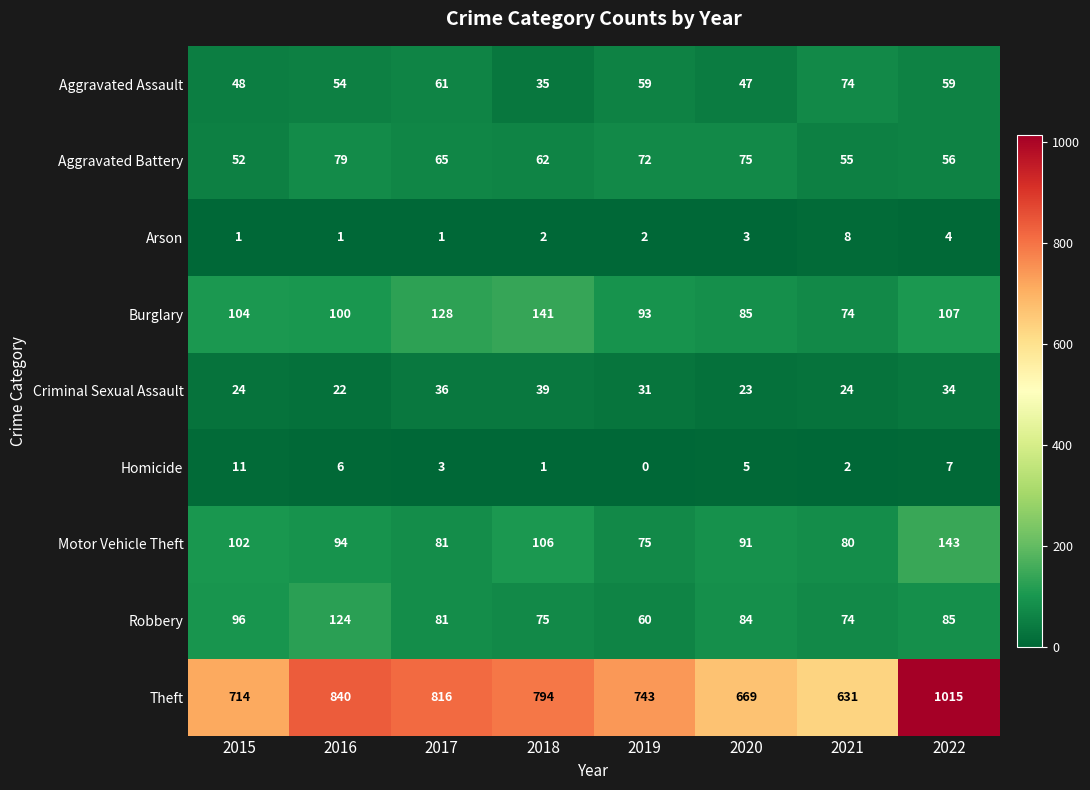

At which category is the sum across all series the highest?

2022